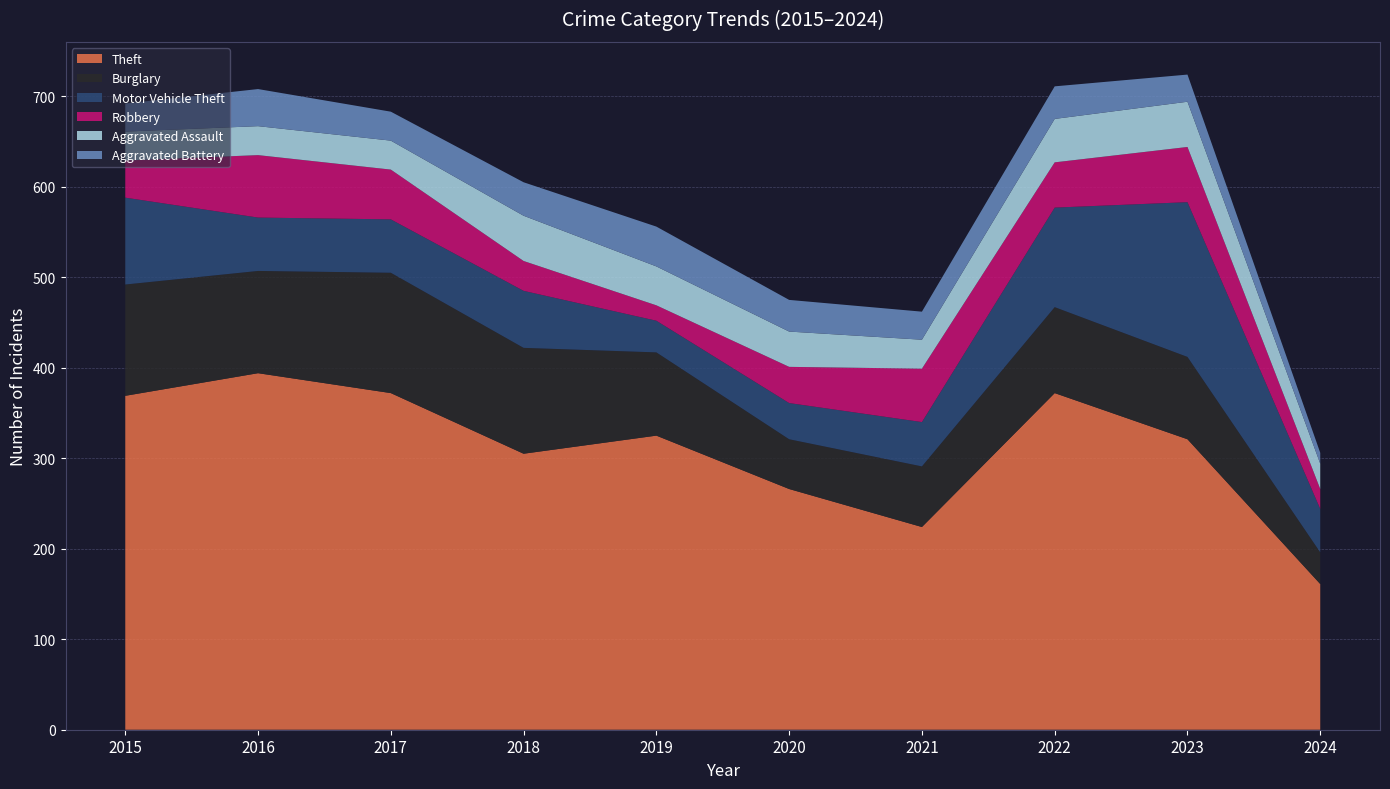

Reading right to left, extract all data points from this chart.

Theft: 2024=161	2023=321	2022=372	2021=224	2020=266	2019=325	2018=305	2017=372	2016=394	2015=369
Burglary: 2024=35	2023=91	2022=95	2021=67	2020=55	2019=92	2018=117	2017=133	2016=113	2015=123
Motor Vehicle Theft: 2024=48	2023=171	2022=110	2021=49	2020=40	2019=35	2018=63	2017=59	2016=59	2015=96
Robbery: 2024=22	2023=61	2022=50	2021=59	2020=40	2019=17	2018=33	2017=55	2016=69	2015=41
Aggravated Assault: 2024=28	2023=50	2022=48	2021=32	2020=39	2019=43	2018=50	2017=32	2016=32	2015=32
Aggravated Battery: 2024=12	2023=30	2022=36	2021=31	2020=35	2019=44	2018=37	2017=32	2016=41	2015=31